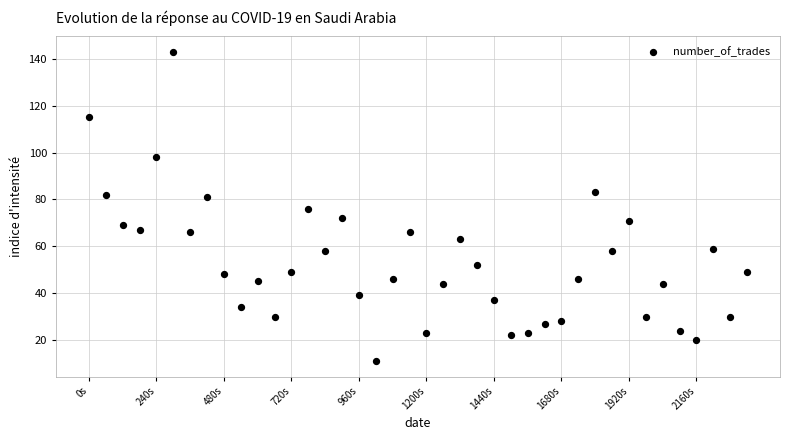

What is the range of X values (max minus min)?

2340